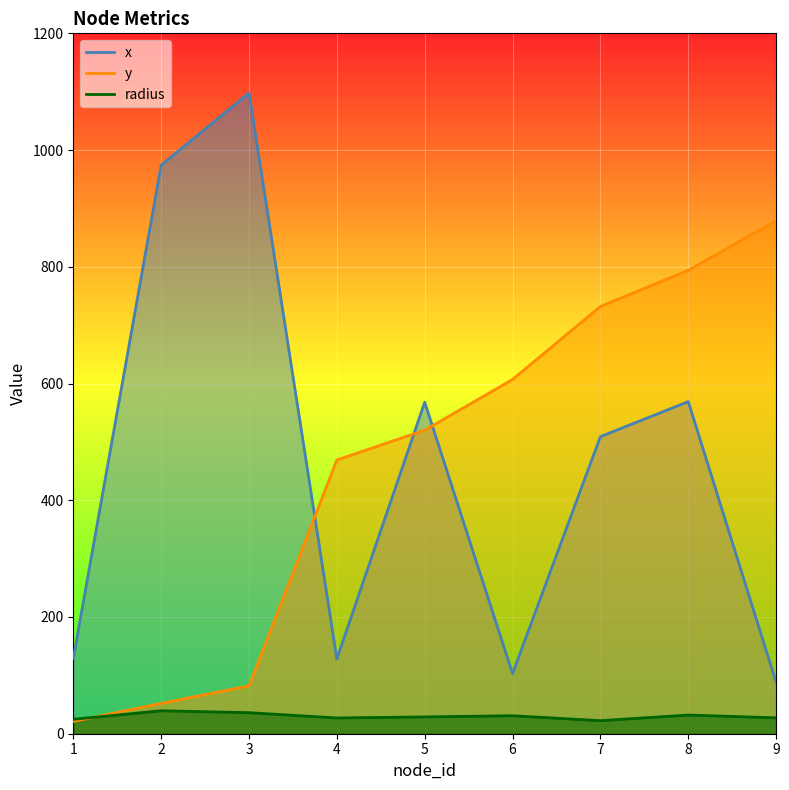

True or false: radius has a value of 24.7 at 1.

True